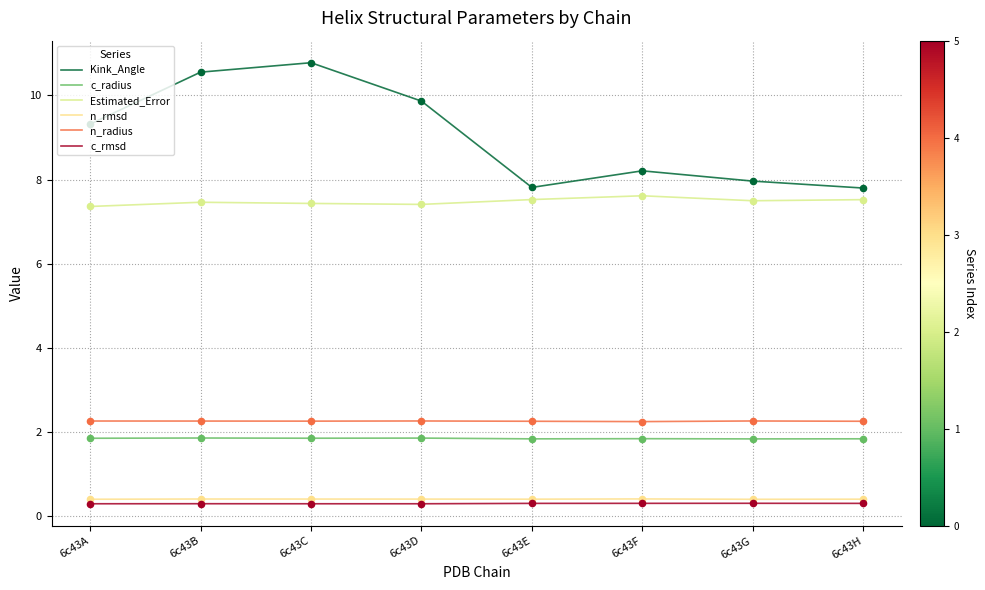

What are all the series names shown in the legend?

Kink_Angle, c_radius, Estimated_Error, n_rmsd, n_radius, c_rmsd